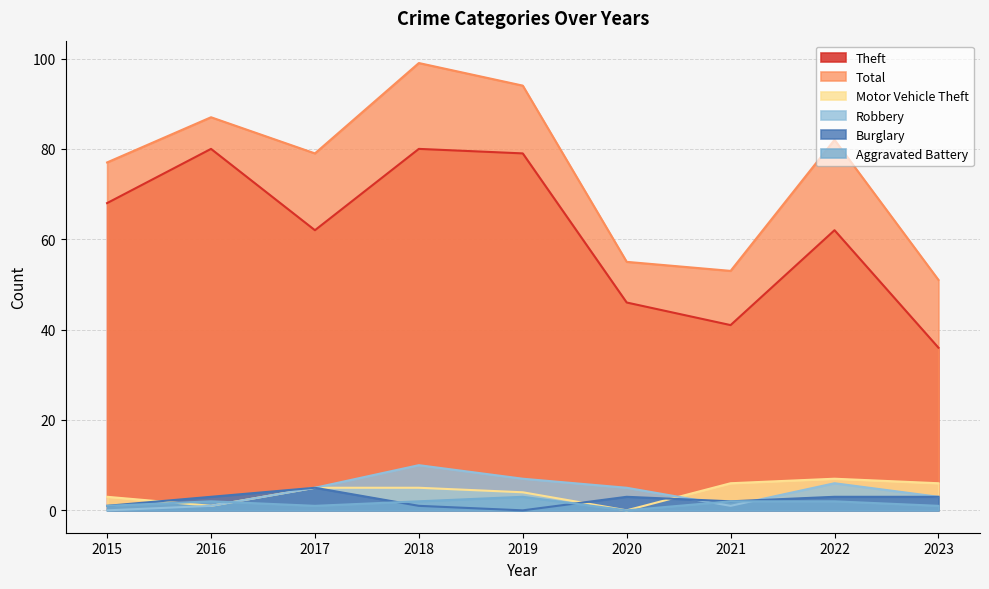

Is the value of Robbery at 2021 greater than the value of Total at 2016?

No